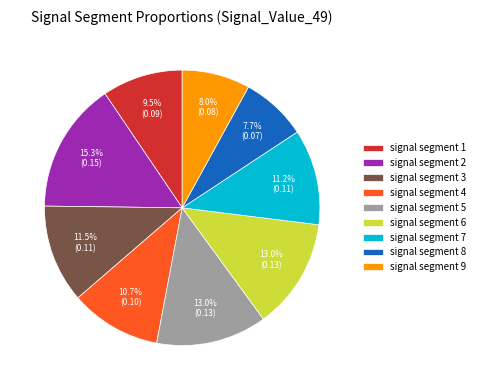

Between signal segment 5 and signal segment 1, which is larger?

signal segment 5